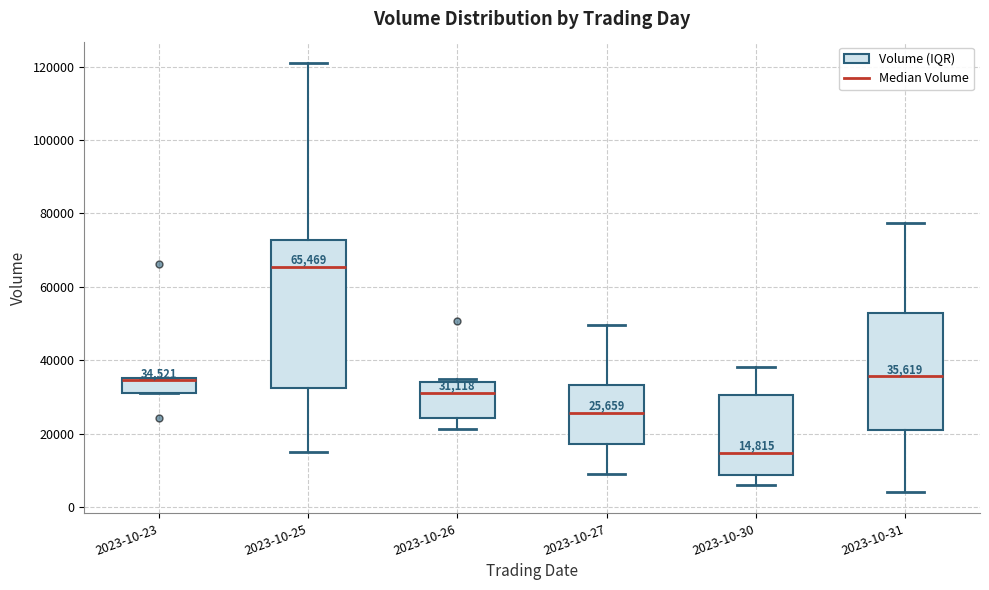

Which box has the highest median line?

2023-10-25